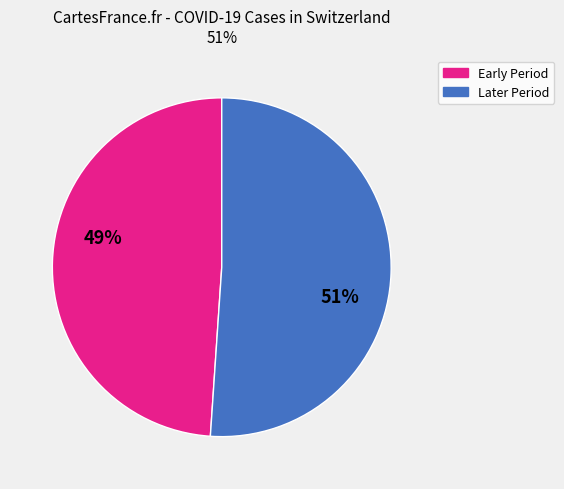

To the nearest percent, what portion does Later Period represent?

51%